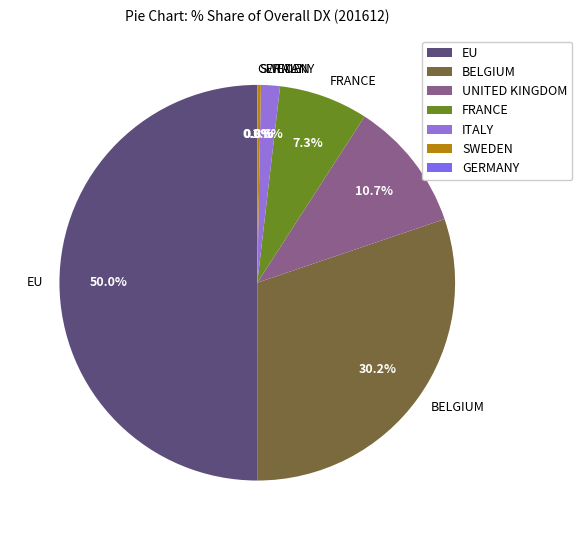

Between BELGIUM and FRANCE, which is larger?

BELGIUM